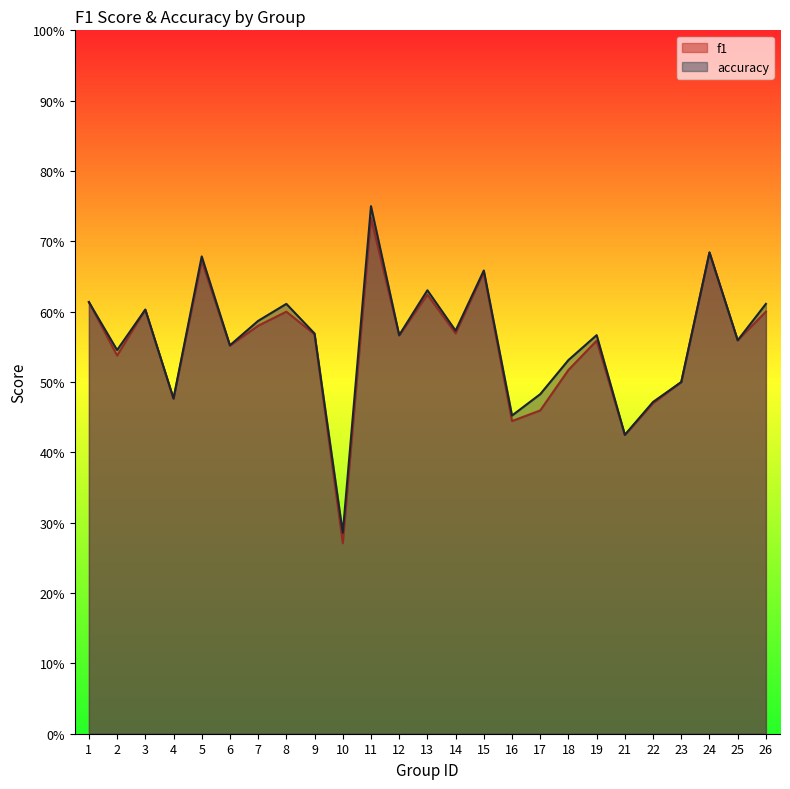

Which has a higher value, 11 or 26?

11